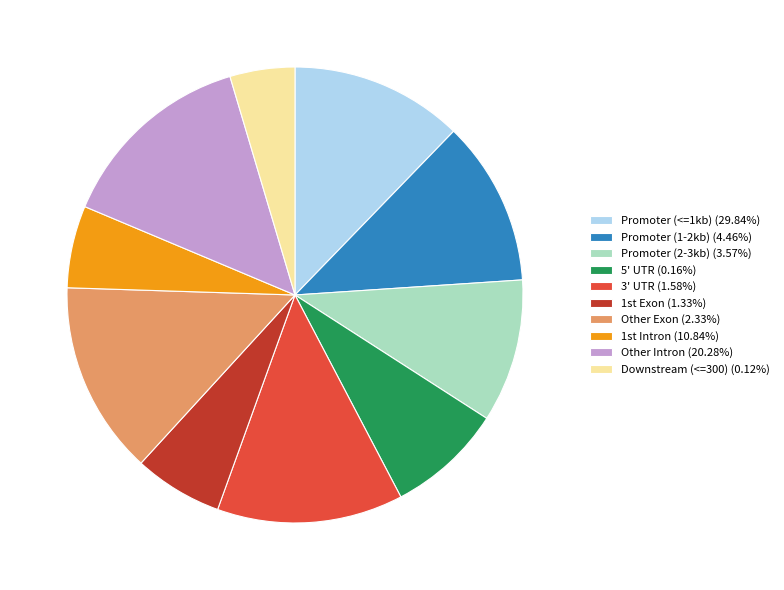

Is Downstream (<=300) (0.12%) the majority of the pie?

No